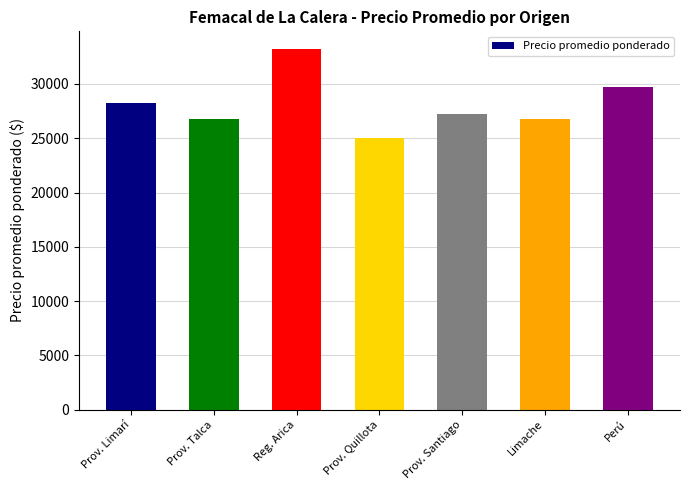

What is the change in value from Reg. Arica to Prov. Quillota?

-8180